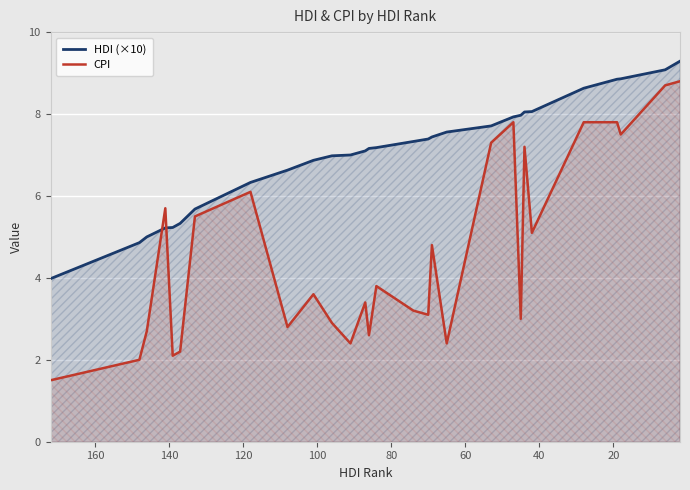

What is the label of the 27th point from the right?

40